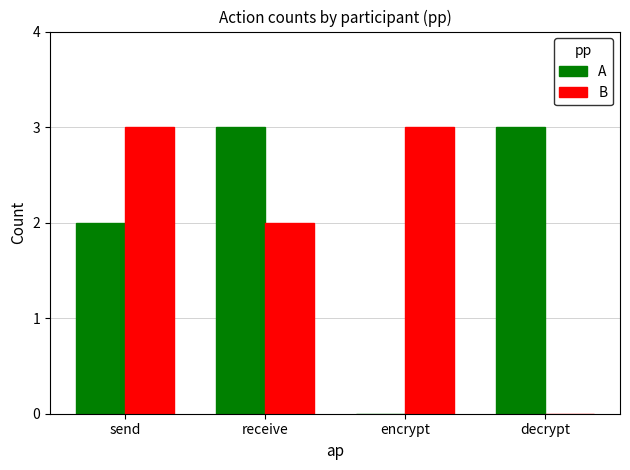

Reading left to right, transcribe all the data shown in this chart.

A: send=2	receive=3	encrypt=0	decrypt=3
B: send=3	receive=2	encrypt=3	decrypt=0